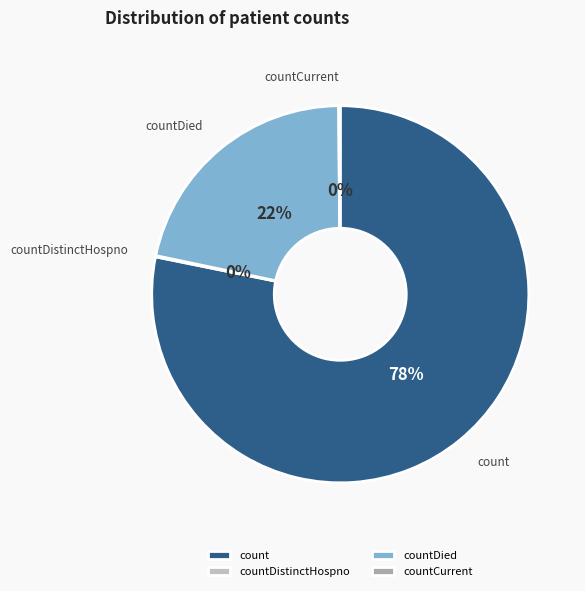

True or false: count accounts for 78% of the total.

True